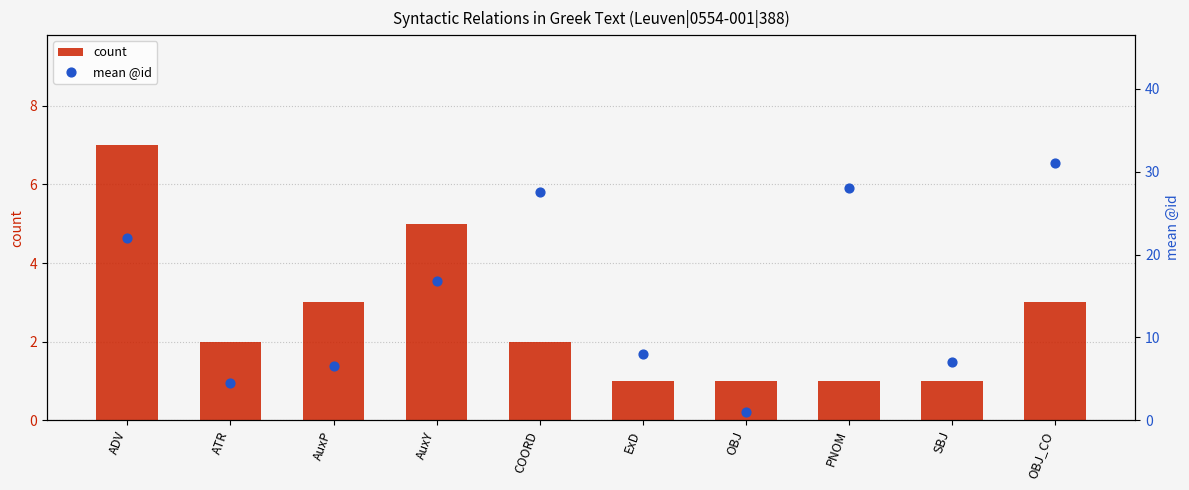

What is the total value across all series at COORD?

29.5